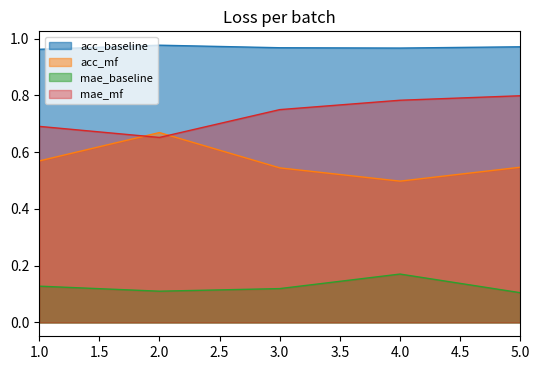

Rank the series by their maximum value, from lowest to highest.

mae_baseline, acc_mf, mae_mf, acc_baseline